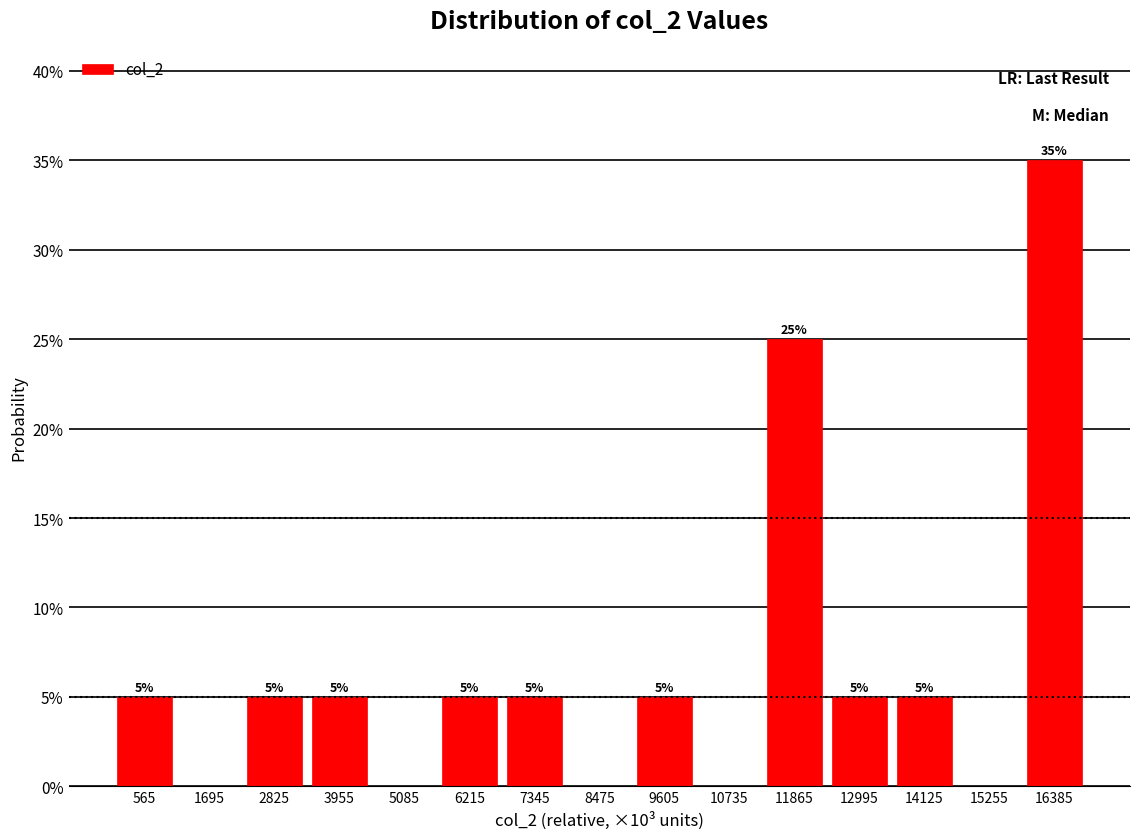

Are the bars horizontal?

No